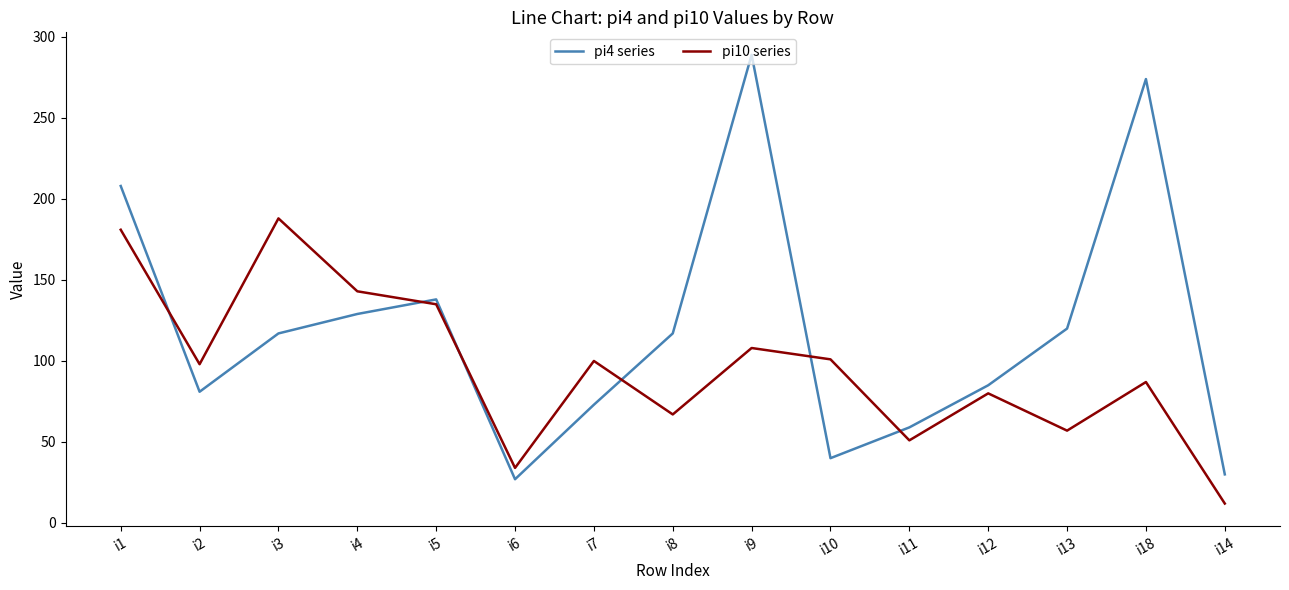

How many interior local valleys does the pi4 series series have?

3